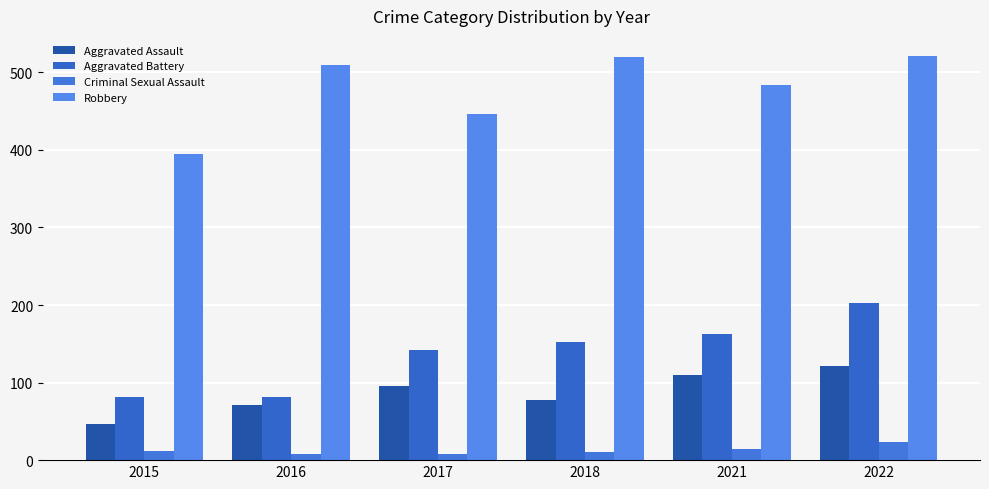

Which category has the lowest value in the Aggravated Battery series?

2015